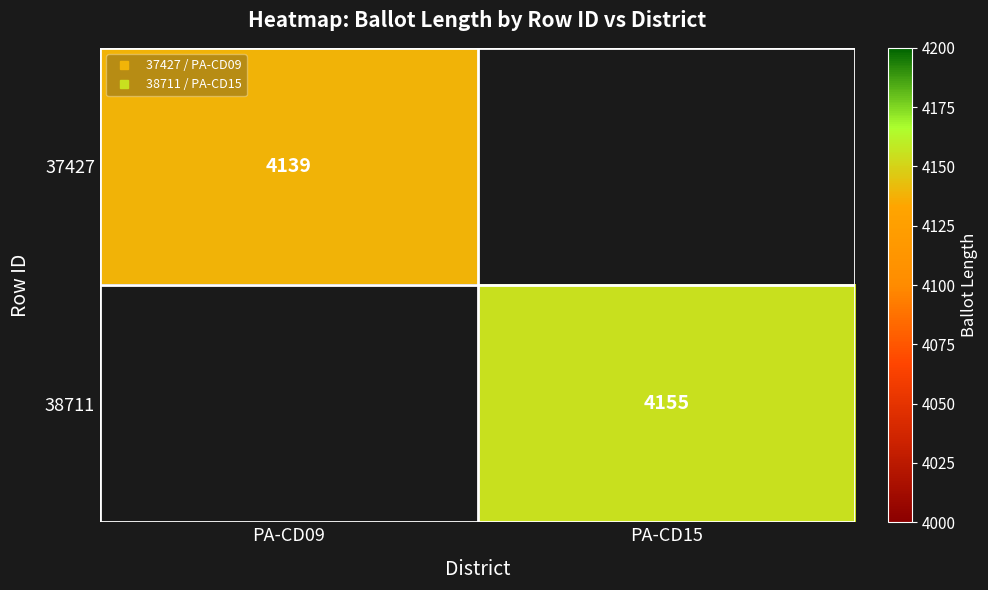

What is the approximate value of 38711 at PA-CD15?

4155.0